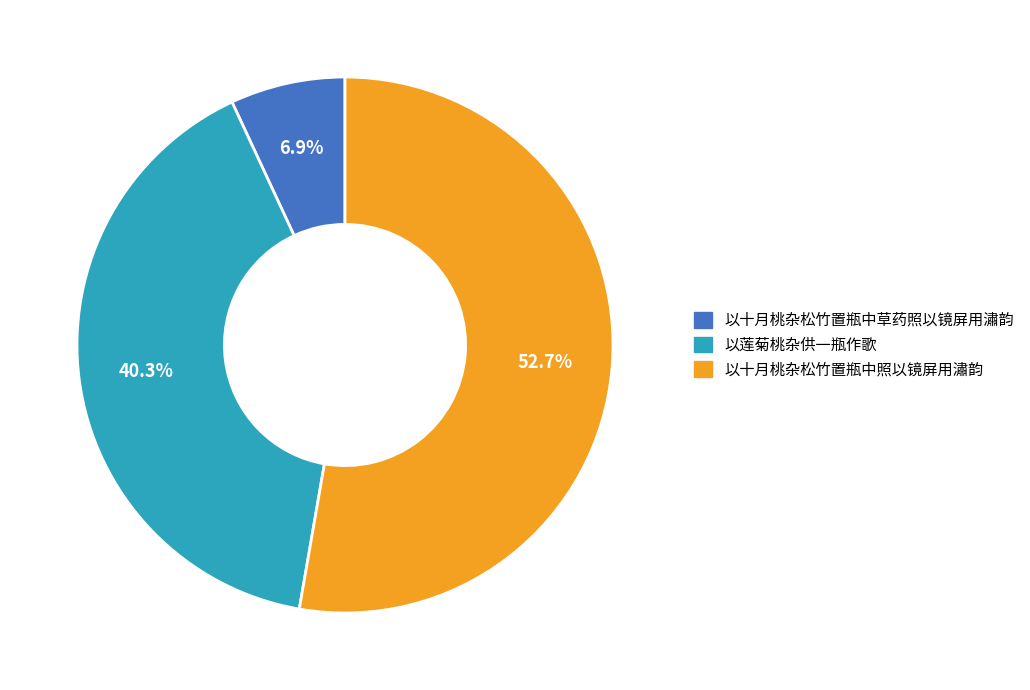

What portion of the pie excludes 以十月桃杂松竹置瓶中草药照以镜屏用潚韵?

93.1%